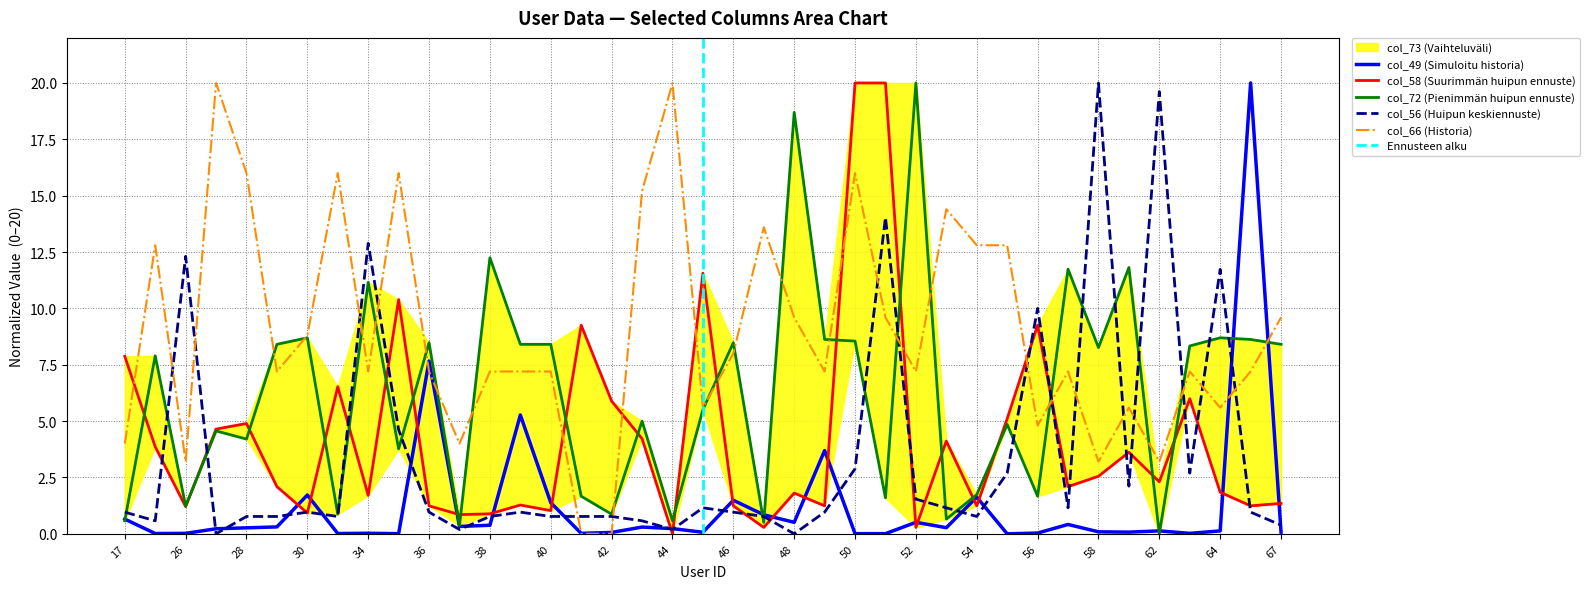

The col_56 (Huipun keskiennuste) series shows 0.8 at 28. True or false?

True